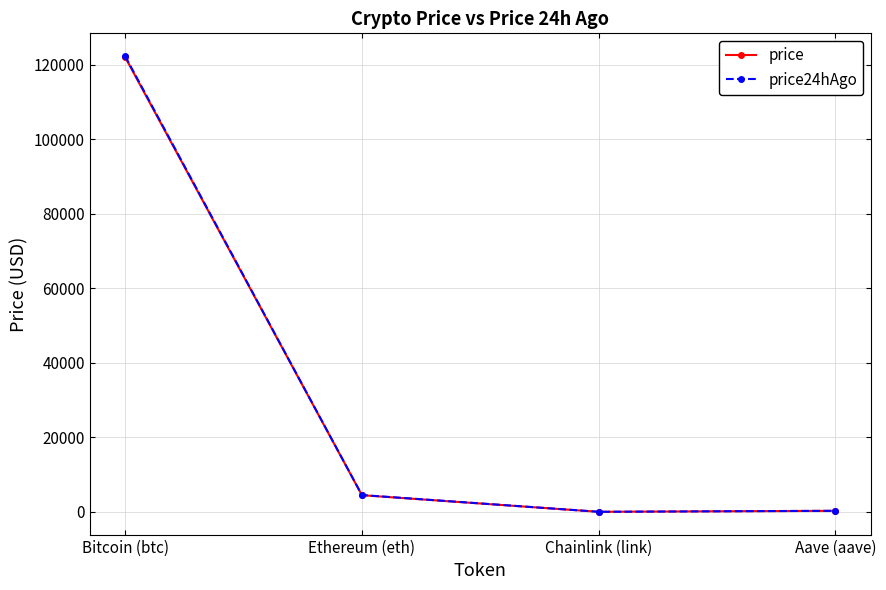

At which label is price closest to 61004?

Ethereum (eth)